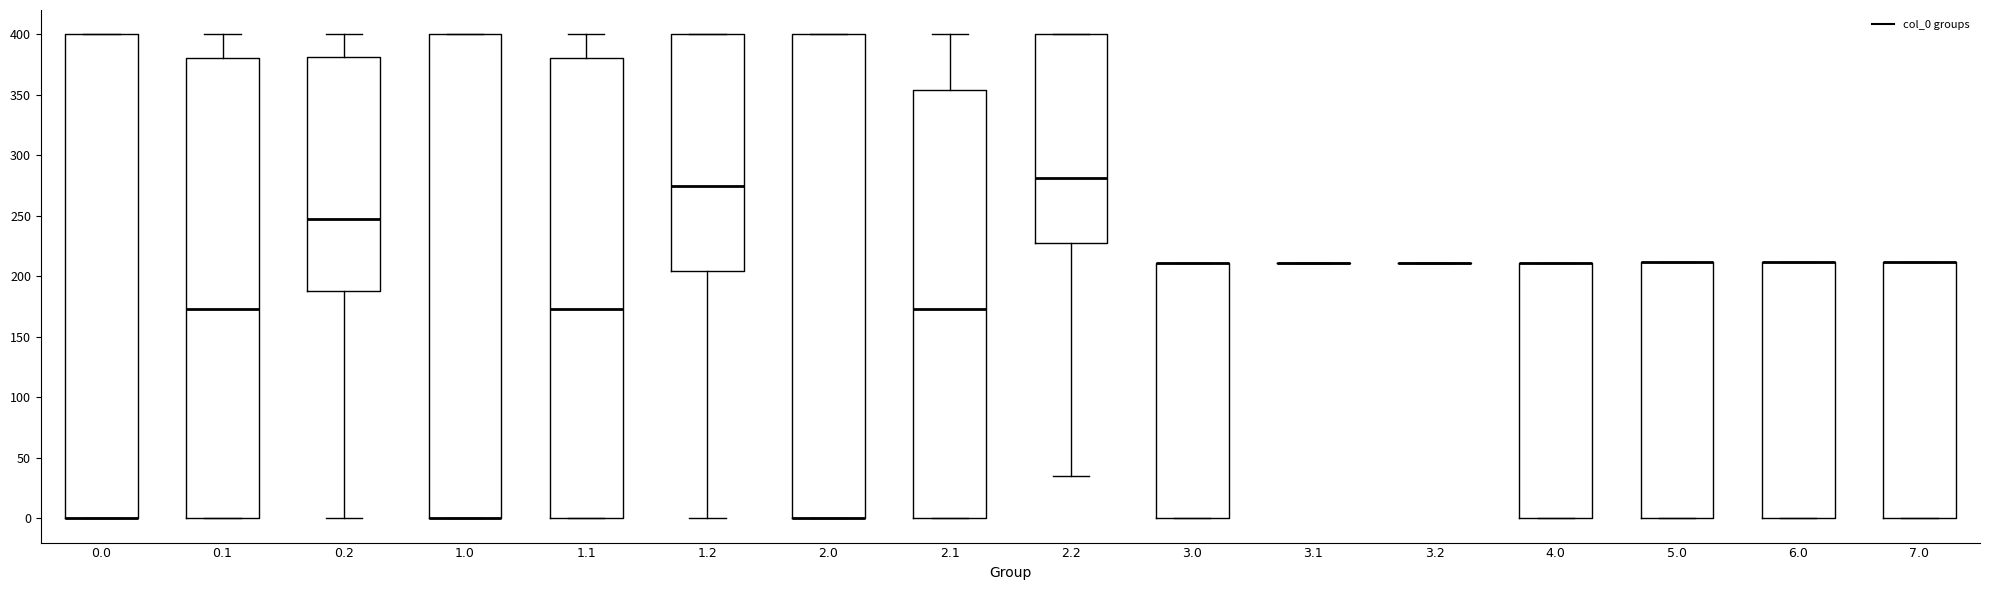

Where does the median line of the box at x = 2.1 sit on the y-axis? The values are not printed on the chart, so give them approximately, as read against the axis.

175